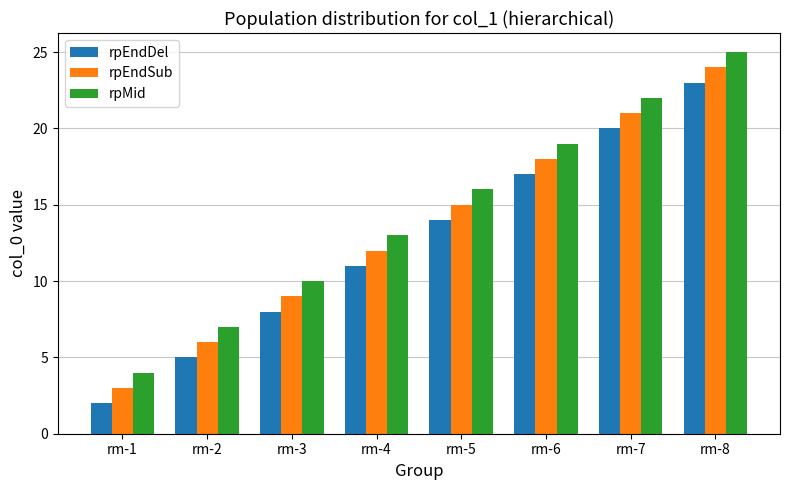

Rank the series by their average value, from lowest to highest.

rpEndDel, rpEndSub, rpMid